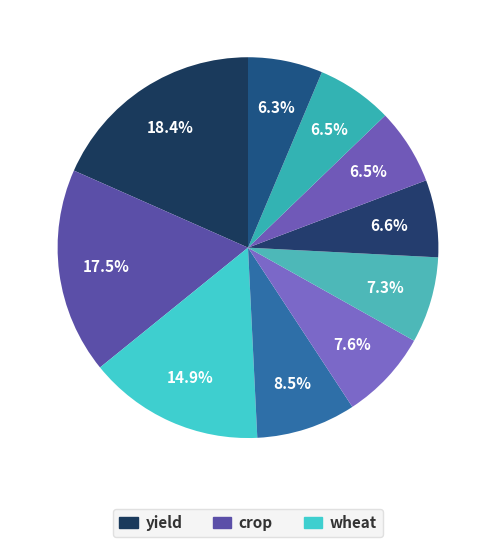

How many segments does this pie chart have?

10